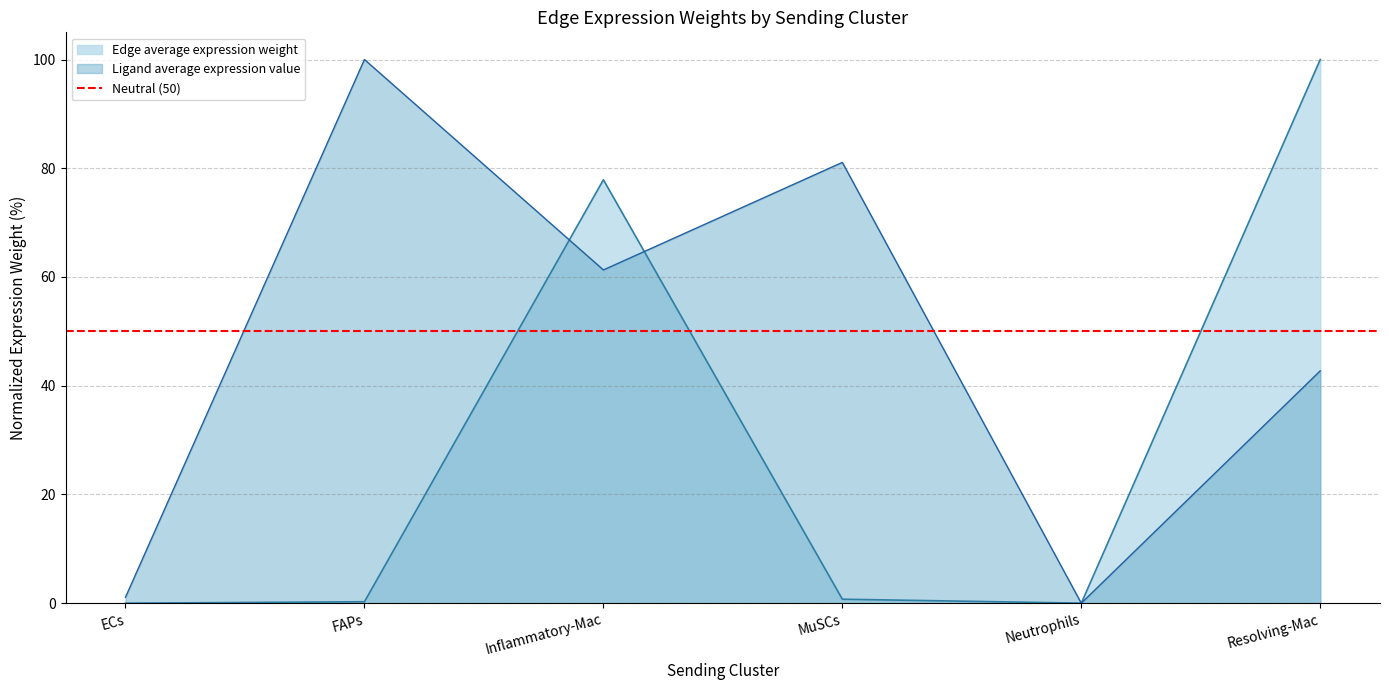

Between which two adjacent categories do Edge average expression weight and Ligand average expression value first intersect?

FAPs and Inflammatory-Mac